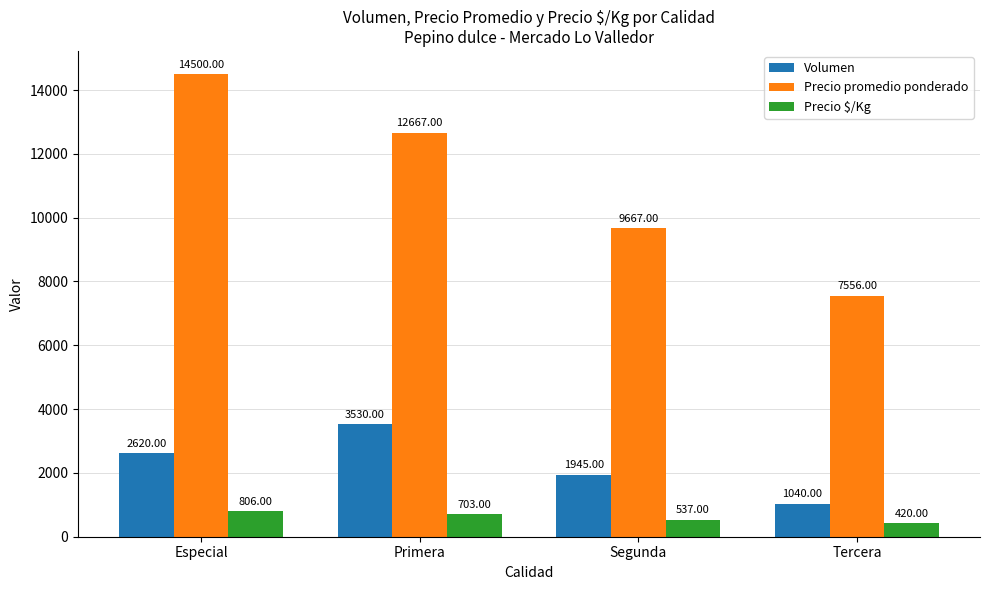

Count the number of data series in this chart.

3